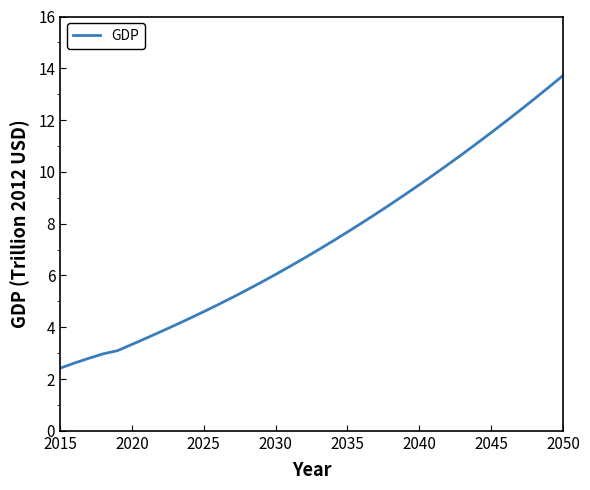

What is the minimum value shown in the chart?

2.4